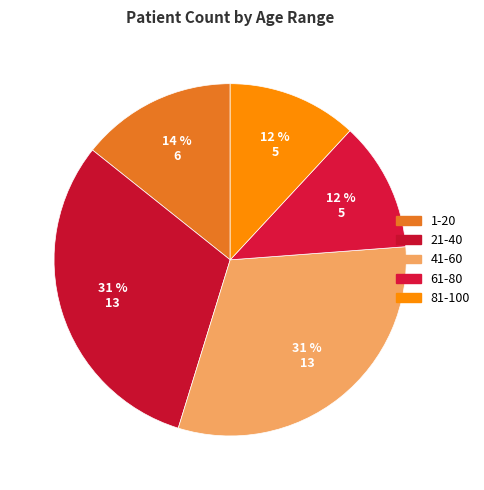

Count the number of slices in the pie.

5